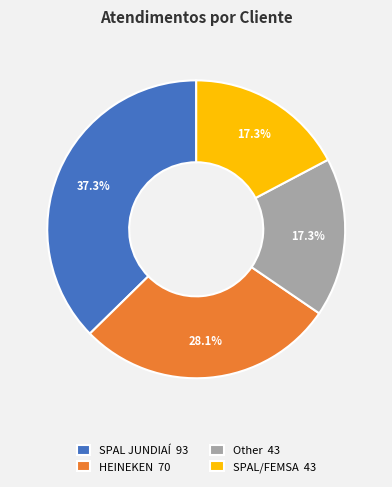

What is the total percentage of SPAL/FEMSA and SPAL JUNDIAÍ?

54.6%